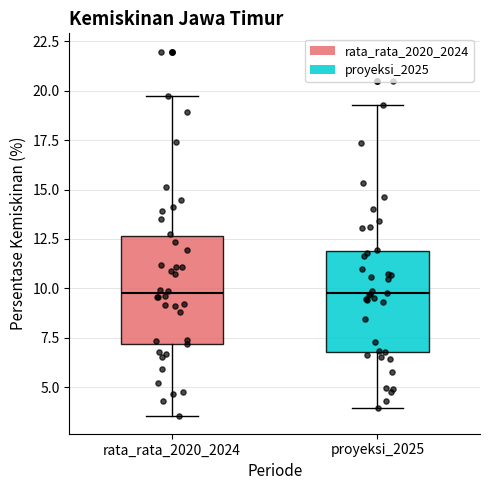

Where is the lower edge of the box for rata_rata_2020_2024 on the y-axis? The values are not printed on the chart, so give them approximately, as read against the axis.

7.0